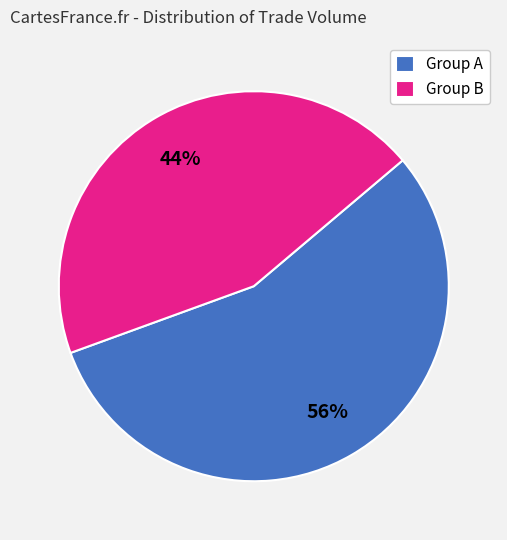

Which slice represents more than half of the pie?

Group A